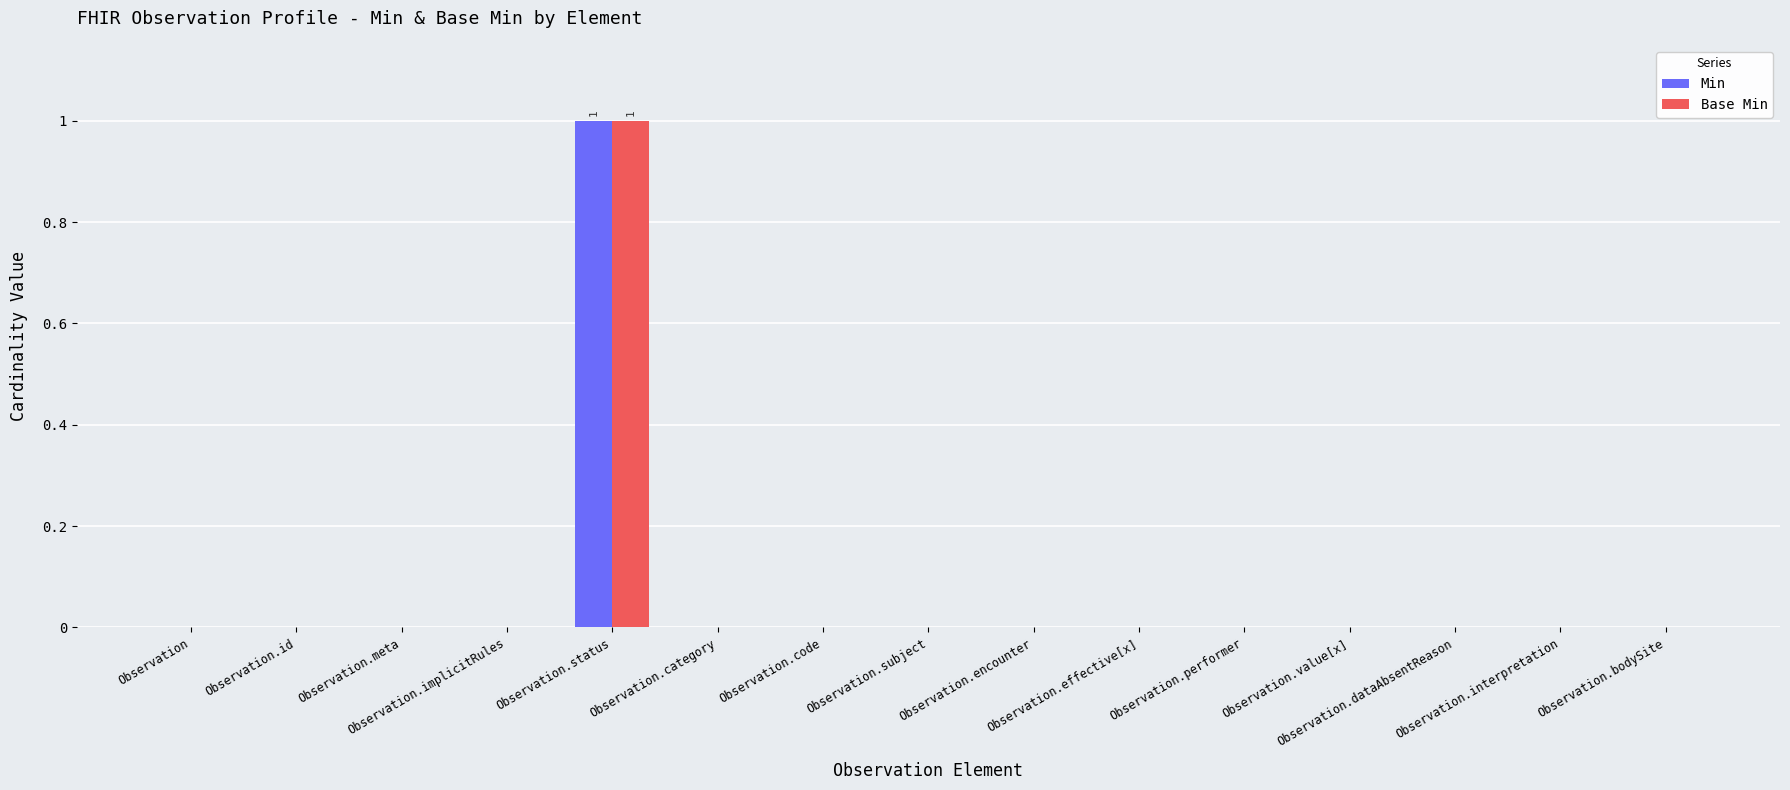

Count the Min values in the range 0 to 1.

15